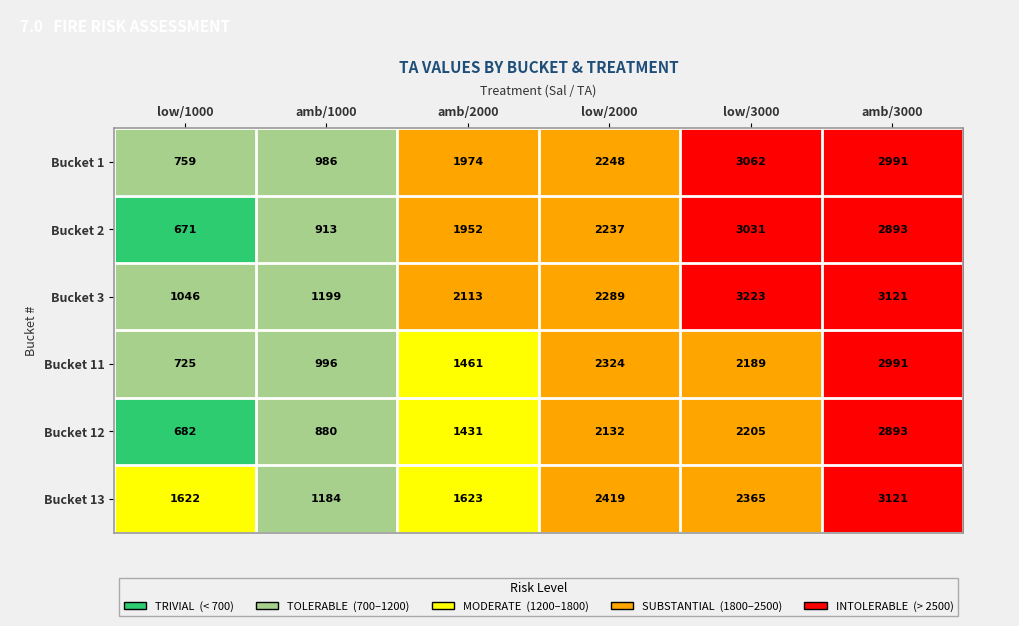

What is the difference between the second highest and minimum values in the Bucket 1 series?

2232